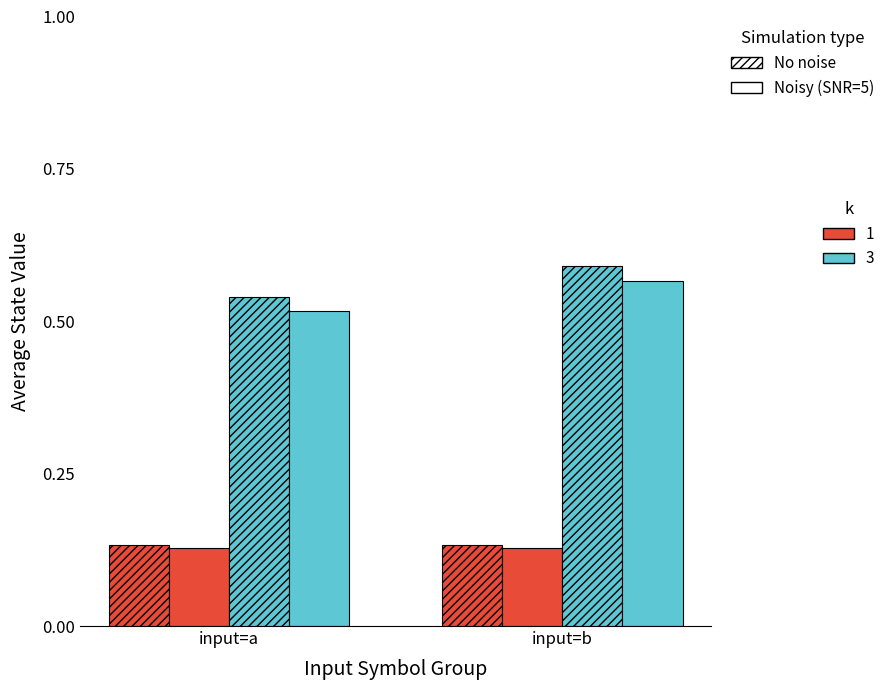

How many bars are there in total?

8